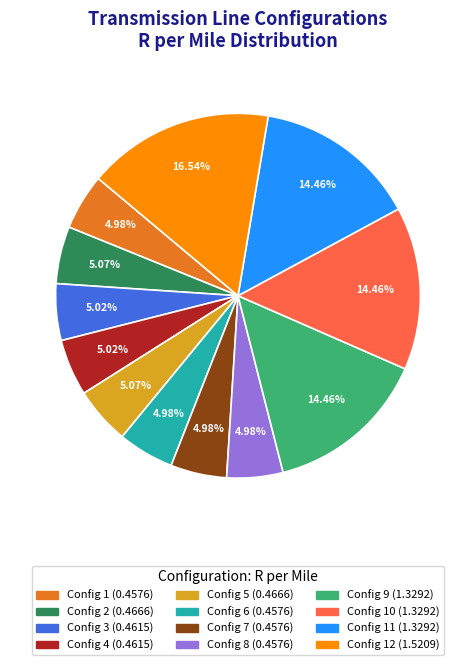

Does any single category account for the majority?

No